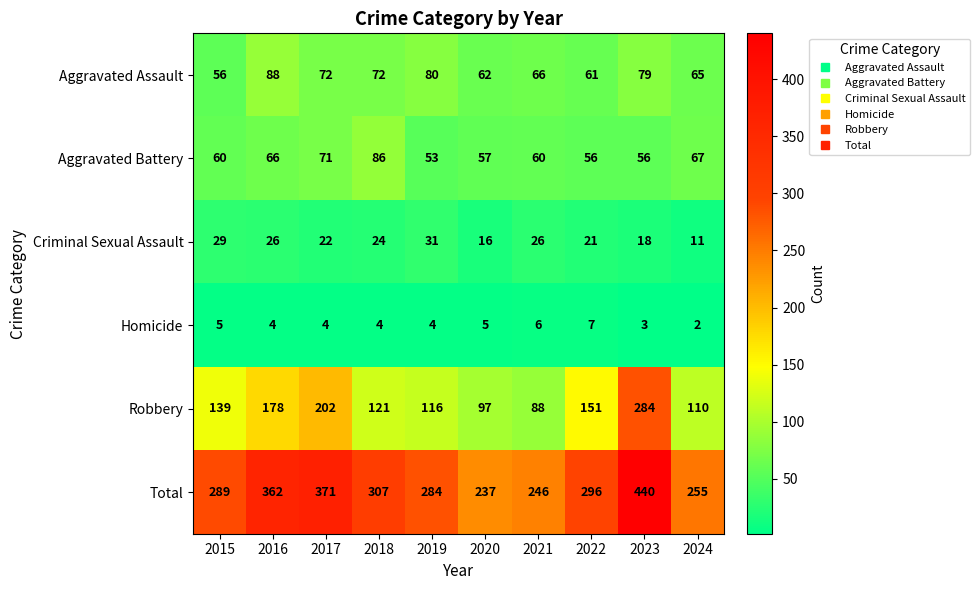

Where does the Aggravated Assault series first go above 72?

2016